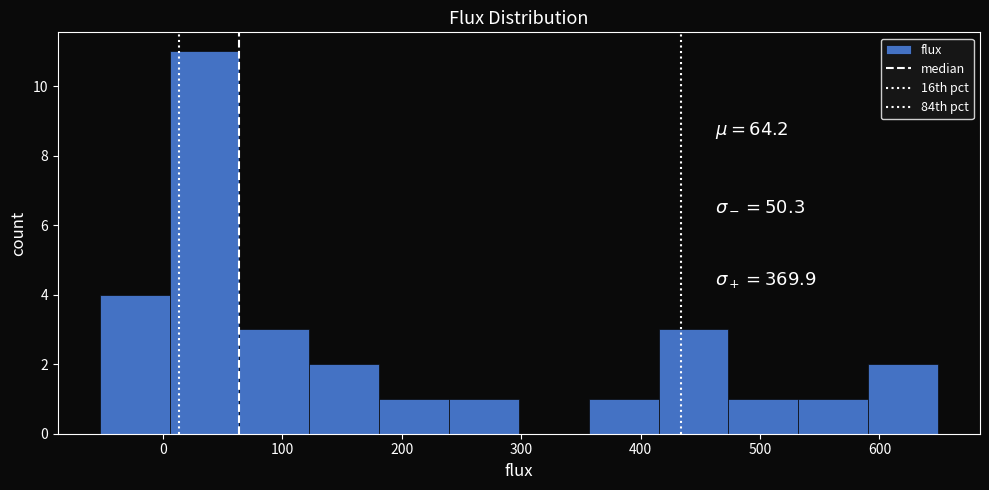

Reading left to right, transcribe this chart: for each bar, give the range it covers on the x-axis and its height. Neither the bar edges nor the heights are printed on the chart, so give them approximately, as read against the axes.

-50 to 10: 4
10 to 60: 11
60 to 120: 3
120 to 180: 2
180 to 240: 1
240 to 300: 1
300 to 360: 0
360 to 420: 1
420 to 470: 3
470 to 530: 1
530 to 590: 1
590 to 650: 2